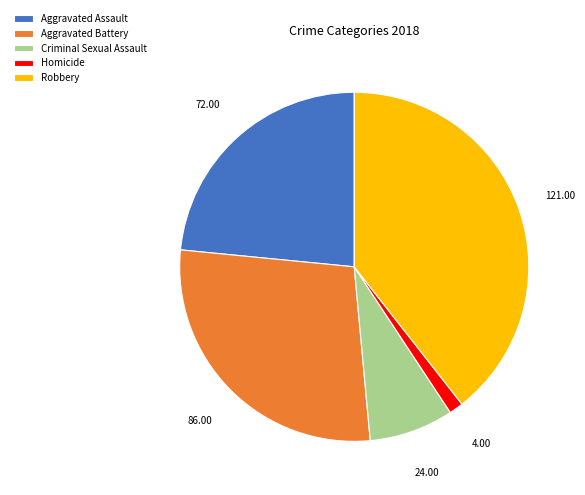

Which slice is the smallest?

Homicide